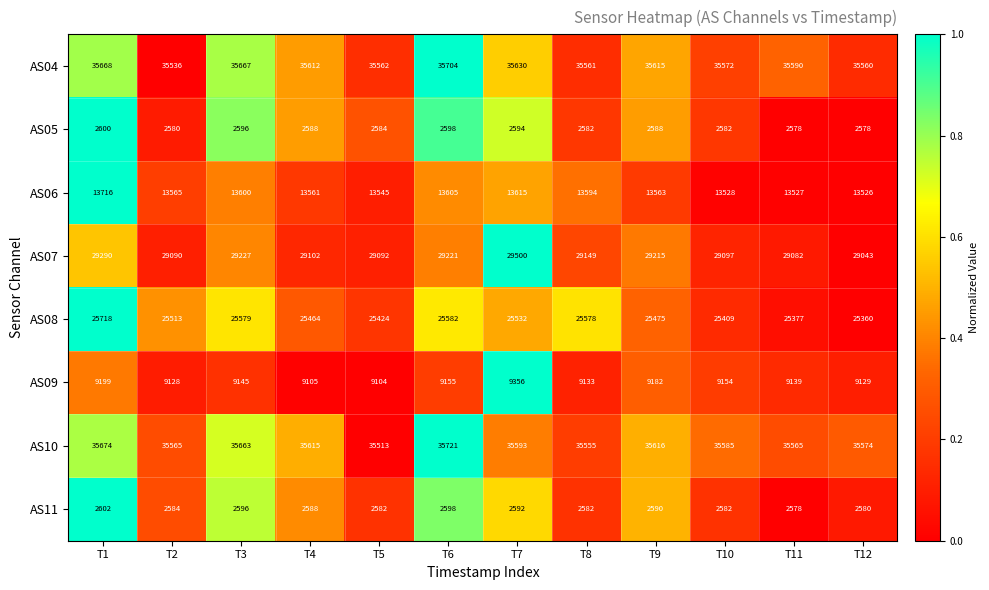

What is the total value across all series at T10?

153509